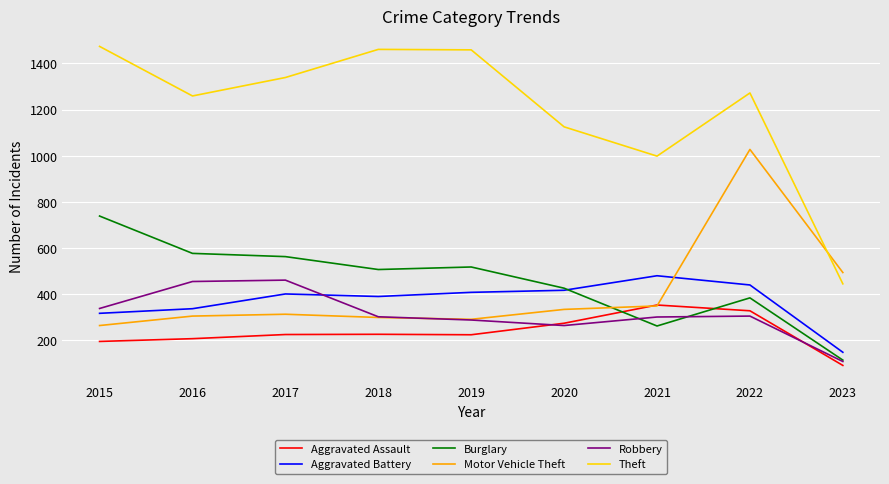

What is the sum of the Aggravated Battery values at 2023 and 2016?

483